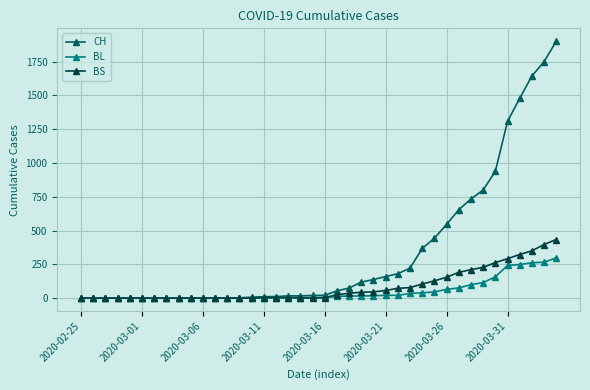

How many lines are shown in the chart?

3